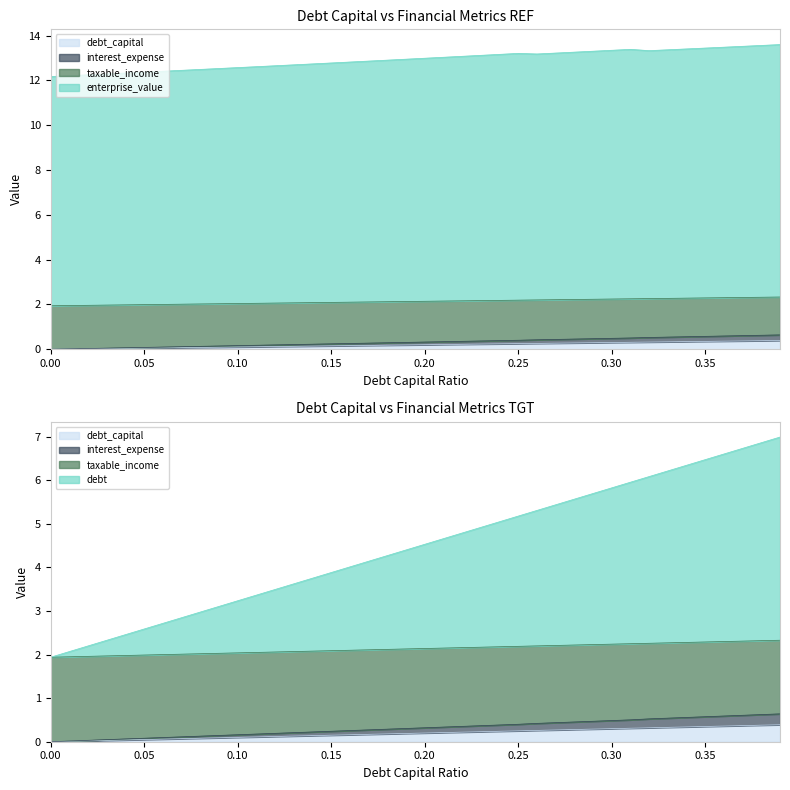

True or false: interest_expense and debt_capital cross at least once.

False